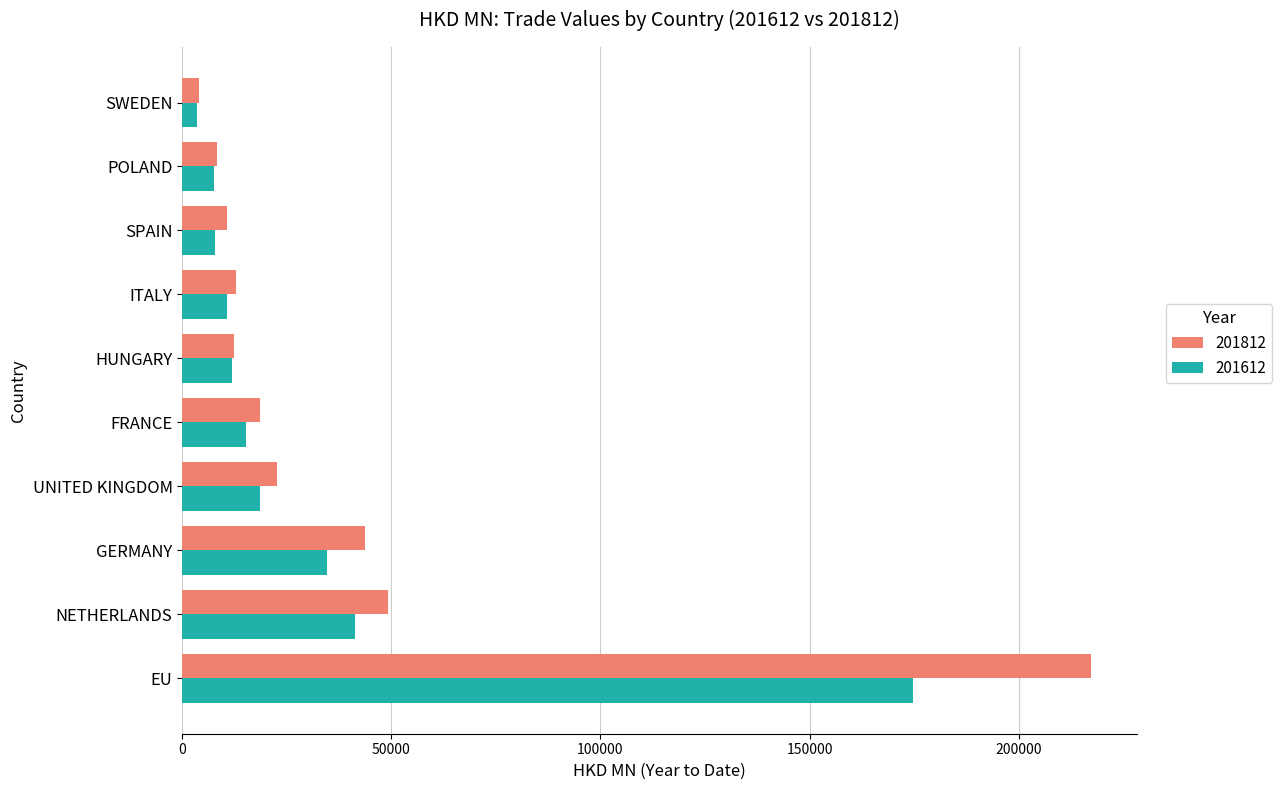

Count the number of data series in this chart.

2